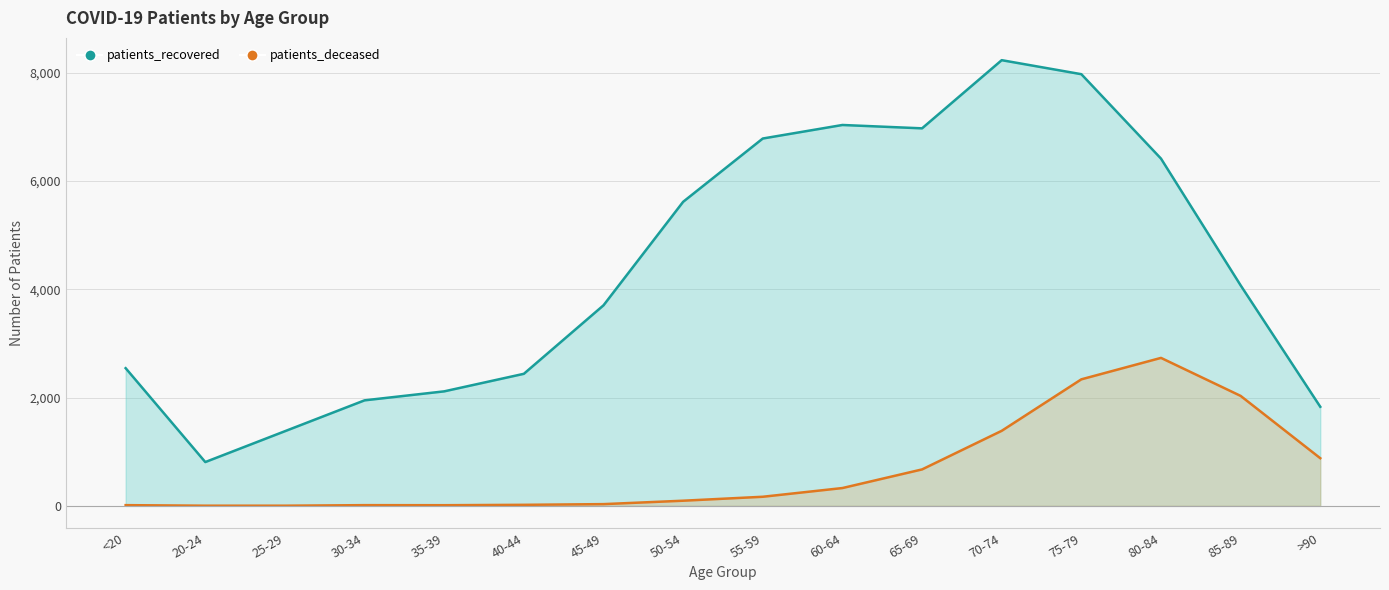

At >90, list the series in order from largest to smallest.

patients_recovered, patients_deceased